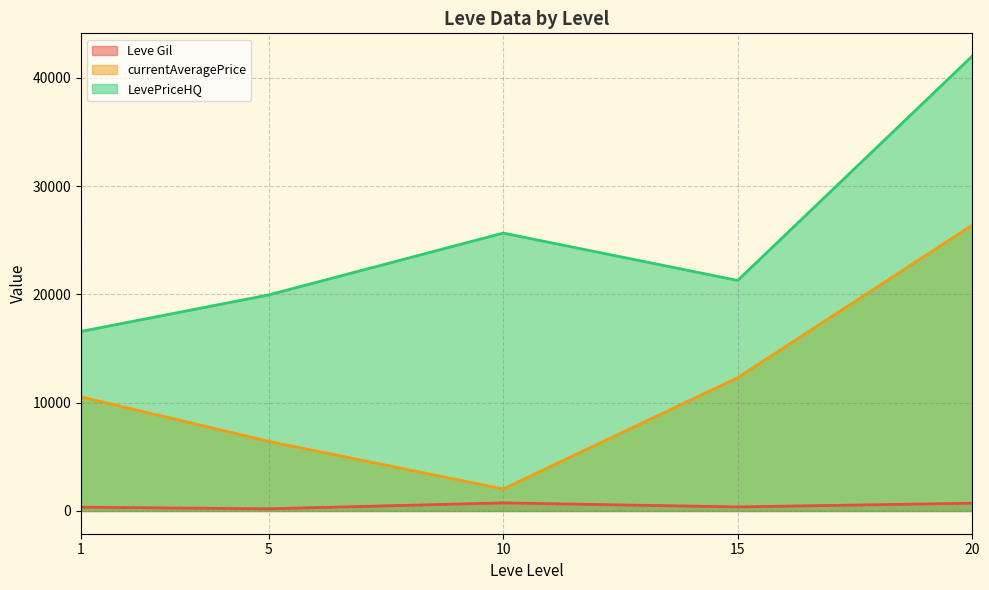

What is the difference between the maximum and minimum values in the currentAveragePrice series?

24365.5